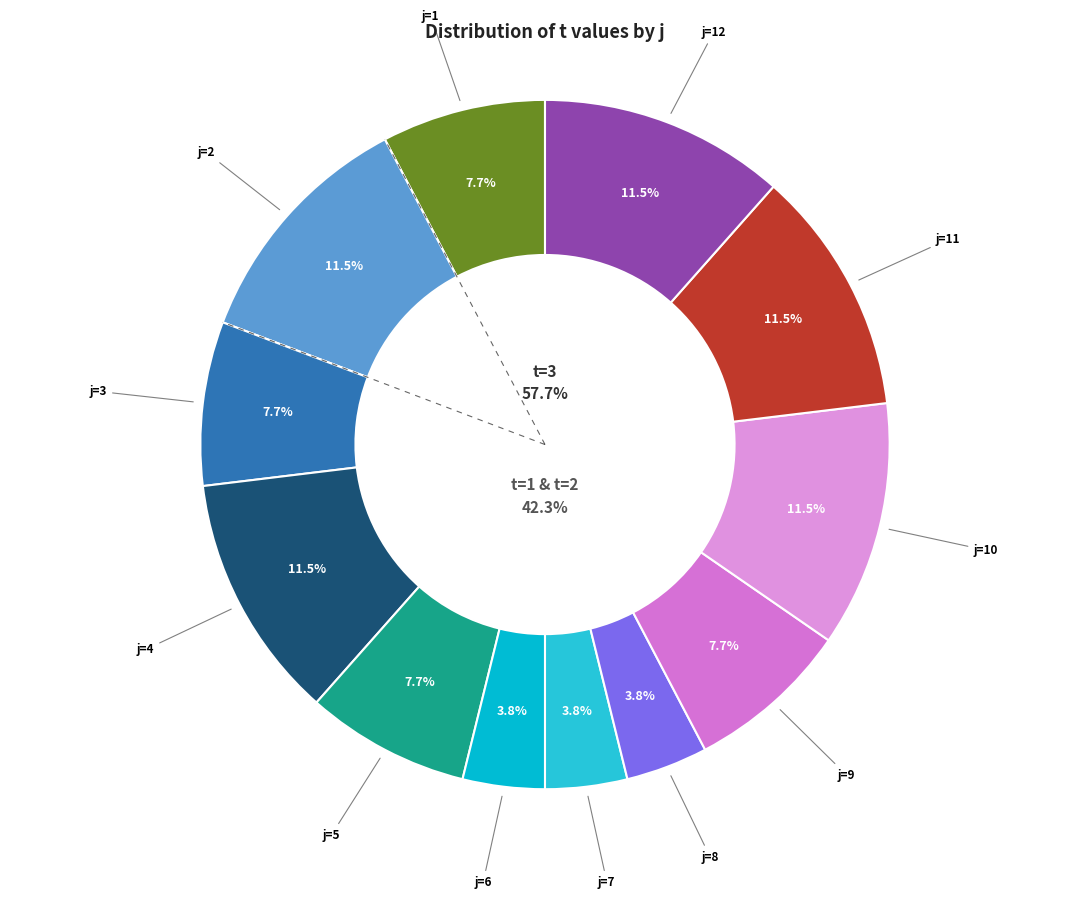

How many segments does this pie chart have?

12